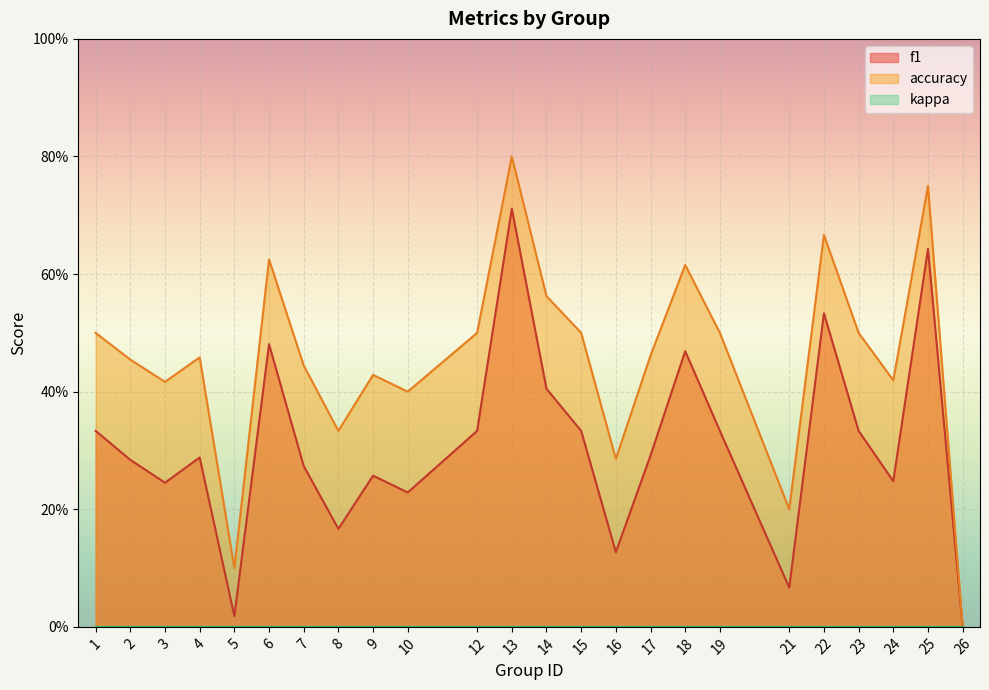

At which label is accuracy closest to 0?

26